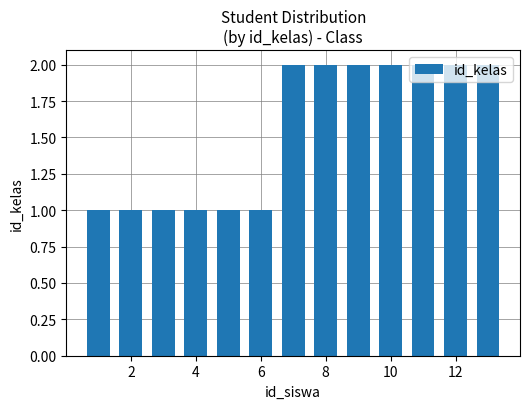

Reading left to right, list all the values displayed in this chart.

1	1	1	1	1	1	2	2	2	2	2	2	2